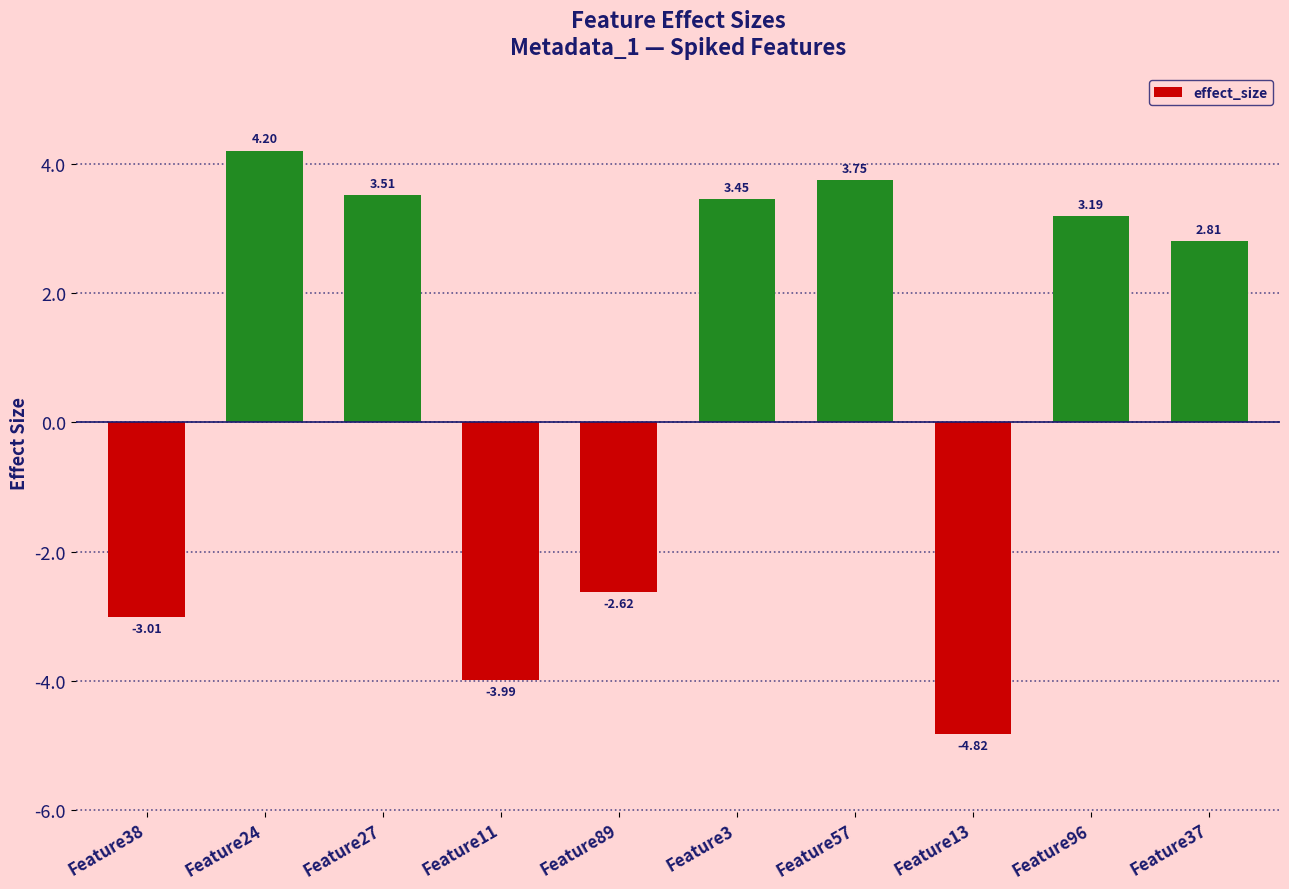

How many categories are shown in the chart?

10